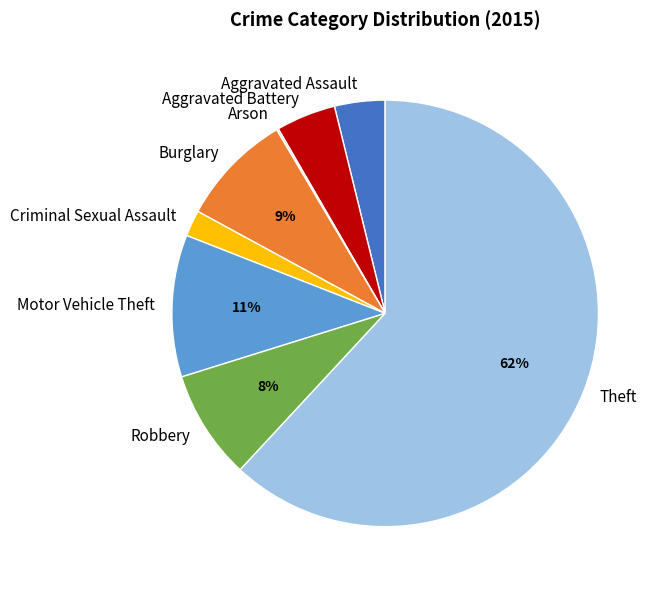

Is the sum of Aggravated Battery and Burglary greater than half?

No